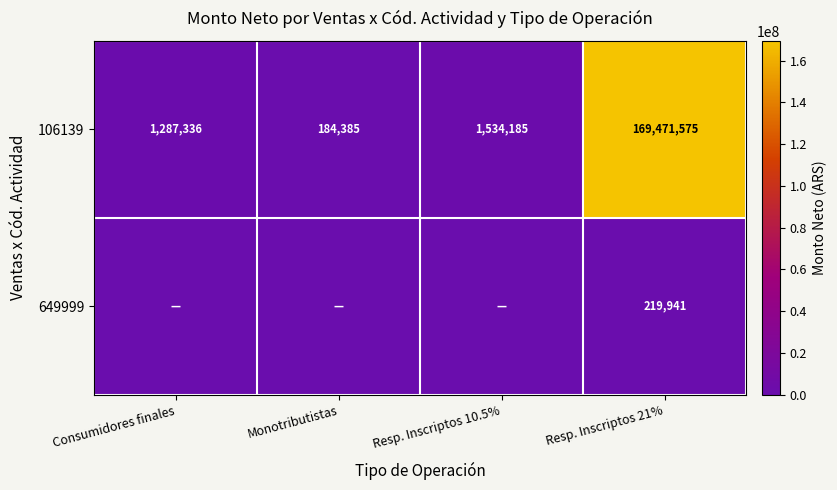

What value does the 106139 series have at Consumidores finales, to the nearest 10?

1287340